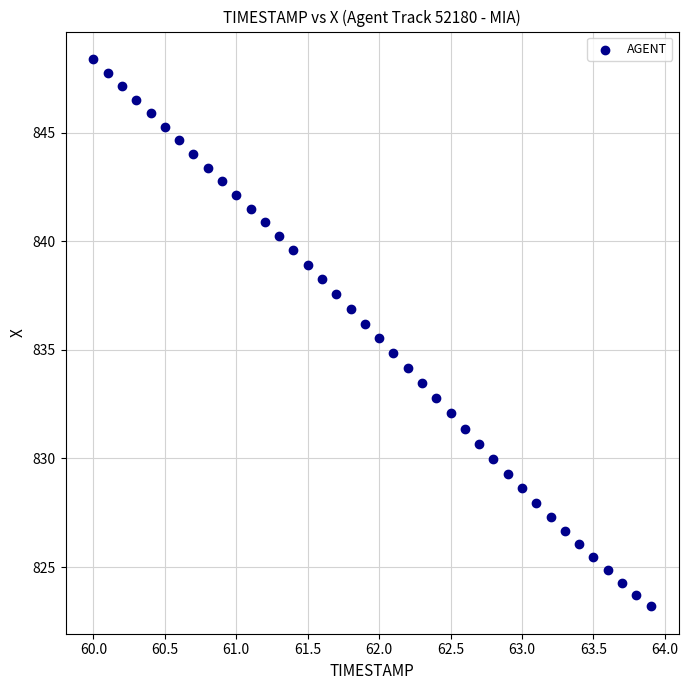

What is the range of X values (max minus min)?

3.9